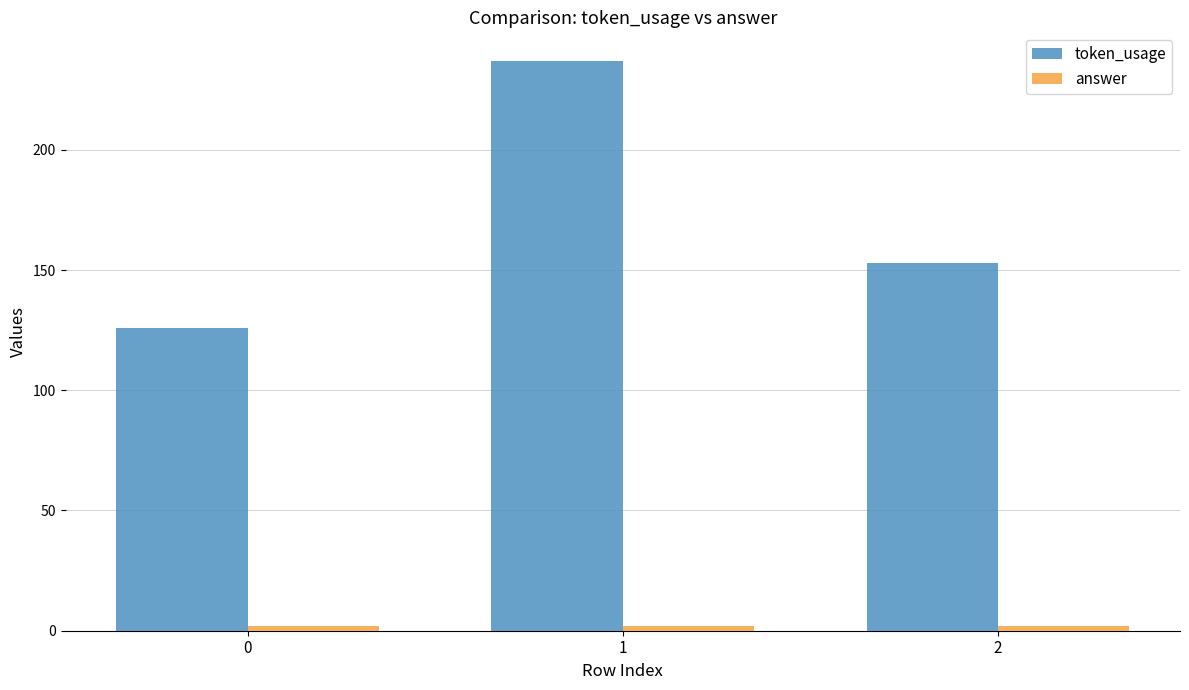

What value does the token_usage series have at 2?

153